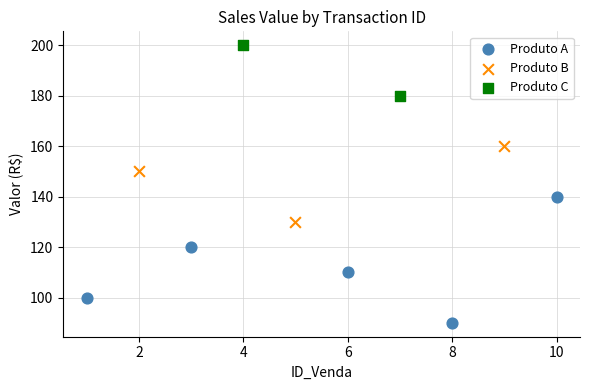

What are all the series names shown in the legend?

Produto A, Produto B, Produto C